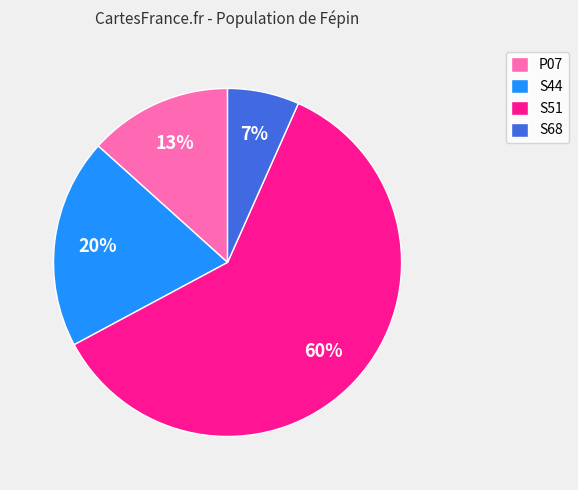

Is it true that P07 is 28% of the pie?

False